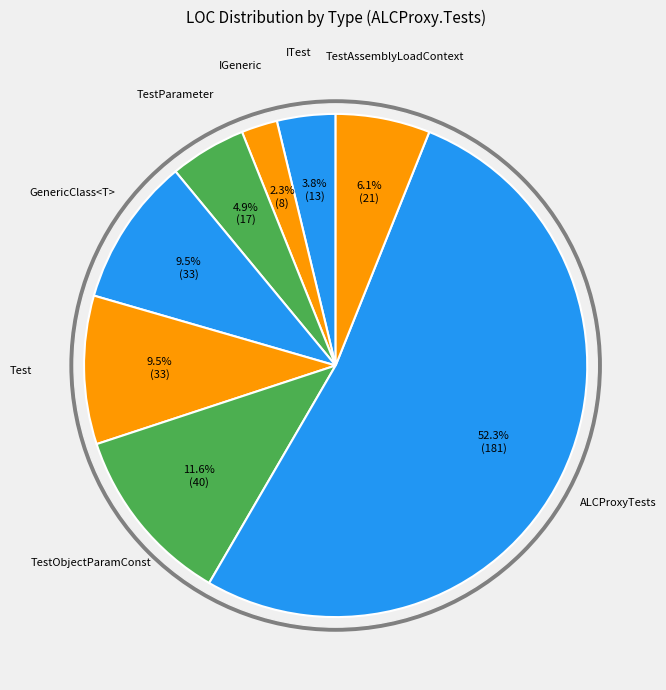

True or false: IGeneric accounts for 1% of the total.

False